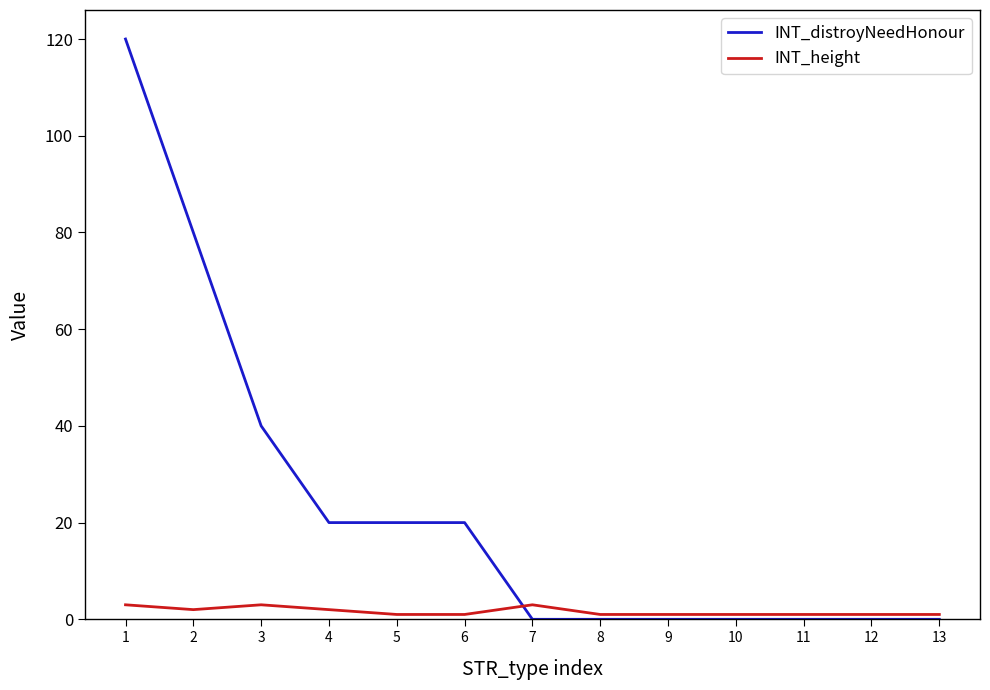

Reading left to right, extract all data points from this chart.

INT_distroyNeedHonour: 1=120	2=80	3=40	4=20	5=20	6=20	7=0	8=0	9=0	10=0	11=0	12=0	13=0
INT_height: 1=3	2=2	3=3	4=2	5=1	6=1	7=3	8=1	9=1	10=1	11=1	12=1	13=1